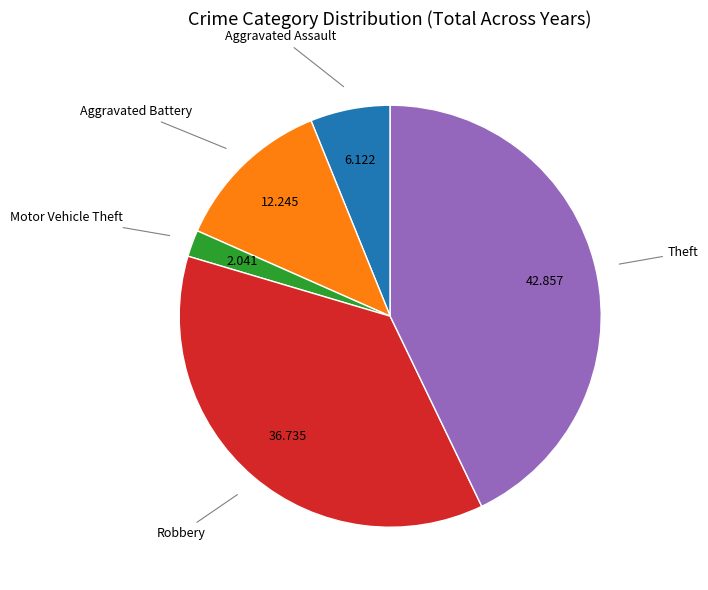

Which slice is the largest?

Theft